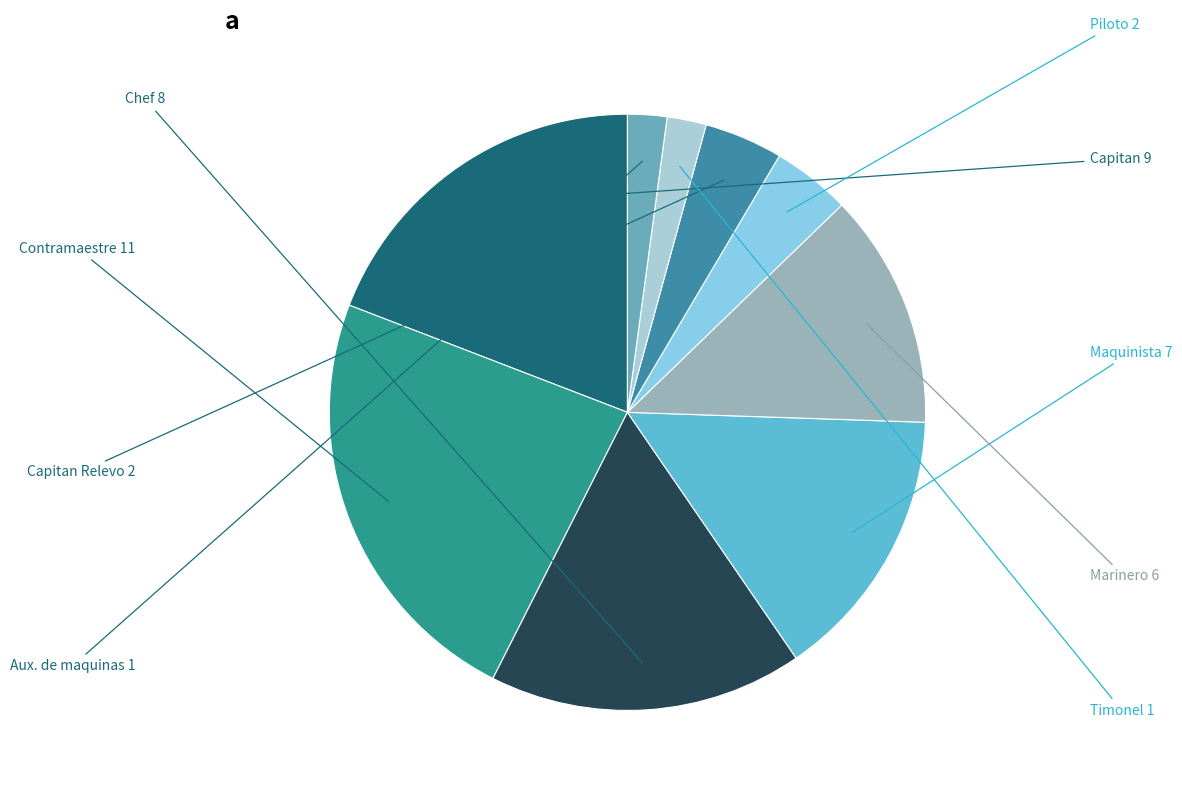

Between Piloto and Aux. de maquinas, which is larger?

Piloto